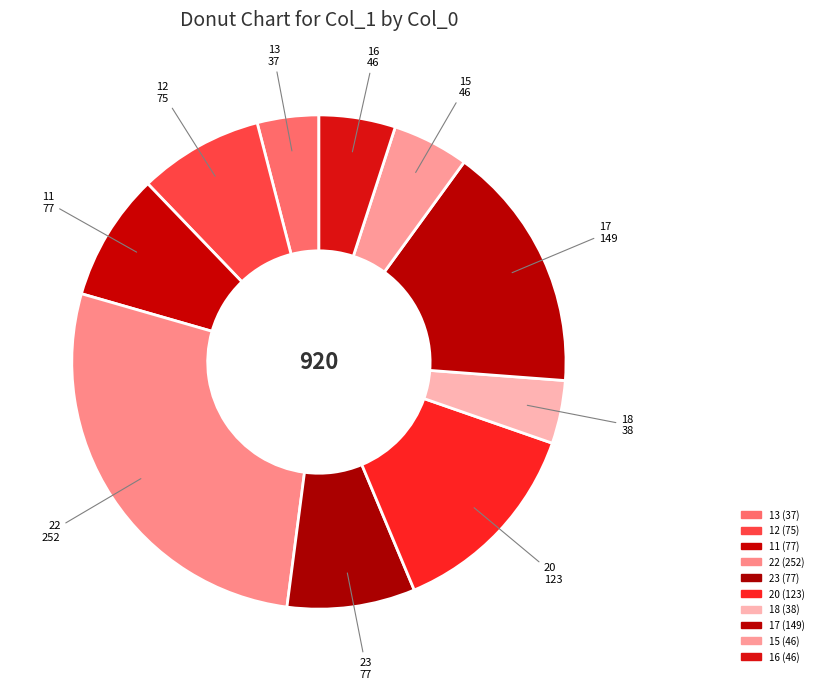

What is the smallest slice in the pie chart?

13